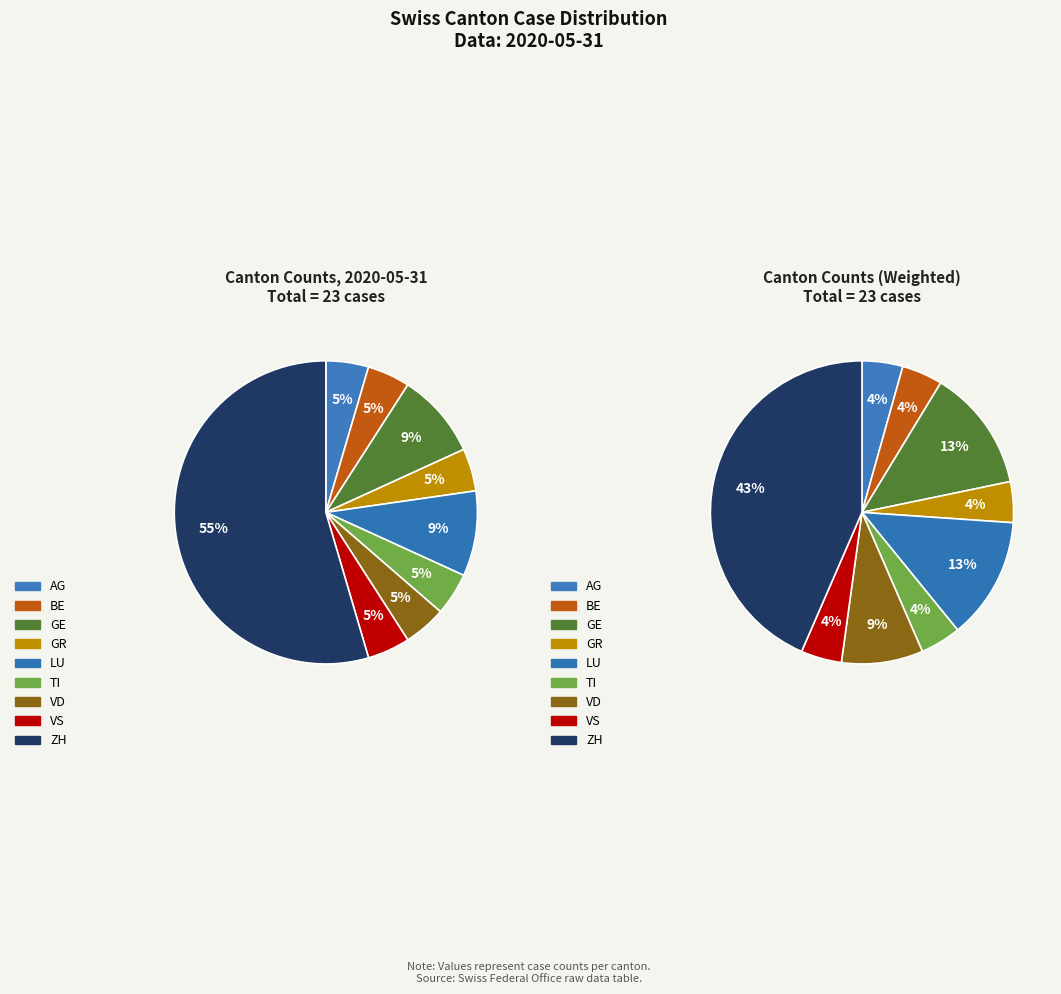

How many slices are in this pie chart?

9